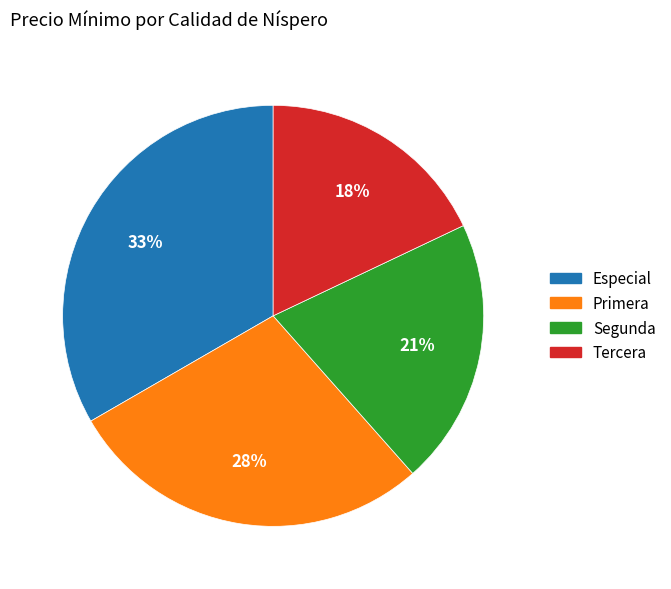

Is the sum of Tercera and Primera greater than half?

No